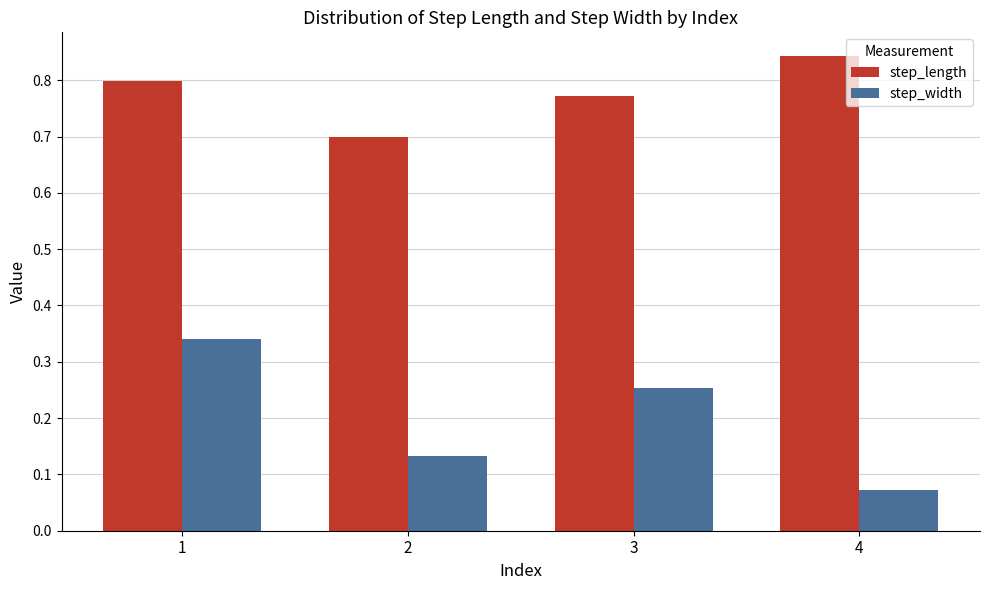

What is the total value across all series at 4?

0.9